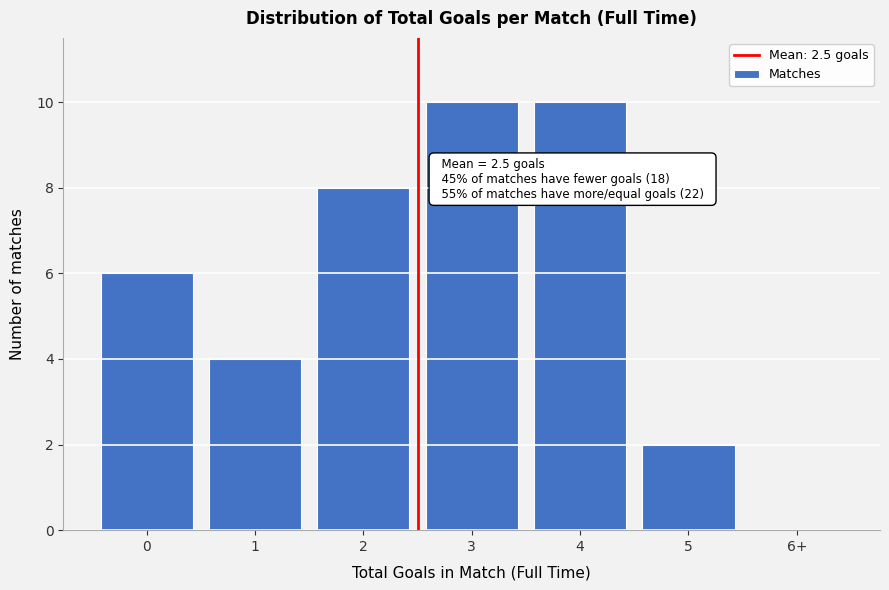

Reading left to right, what are all the values shown in this chart?

0=6	1=4	2=8	3=10	4=10	5=2	6+=0